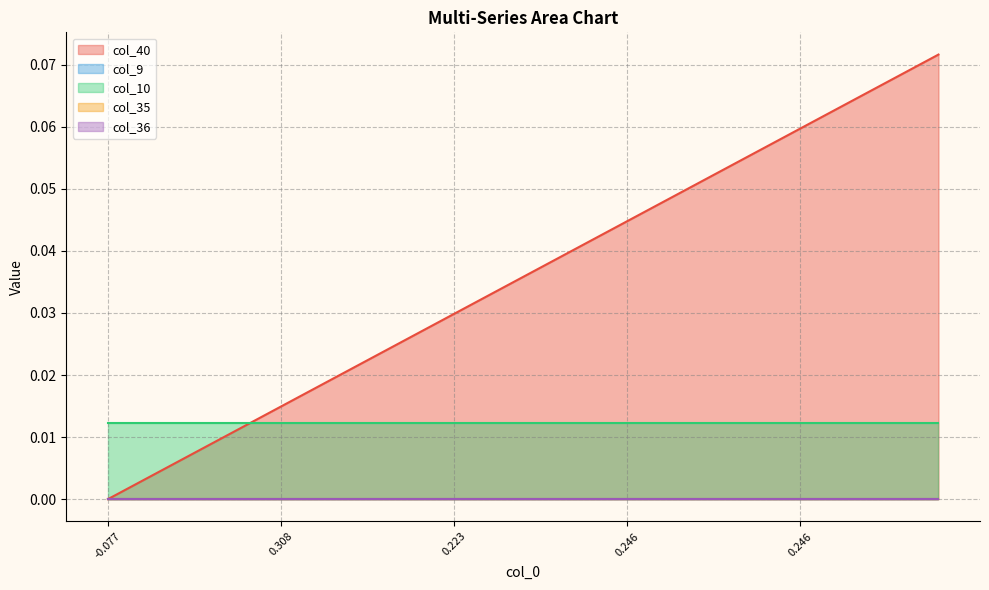

Count the number of data series in this chart.

5